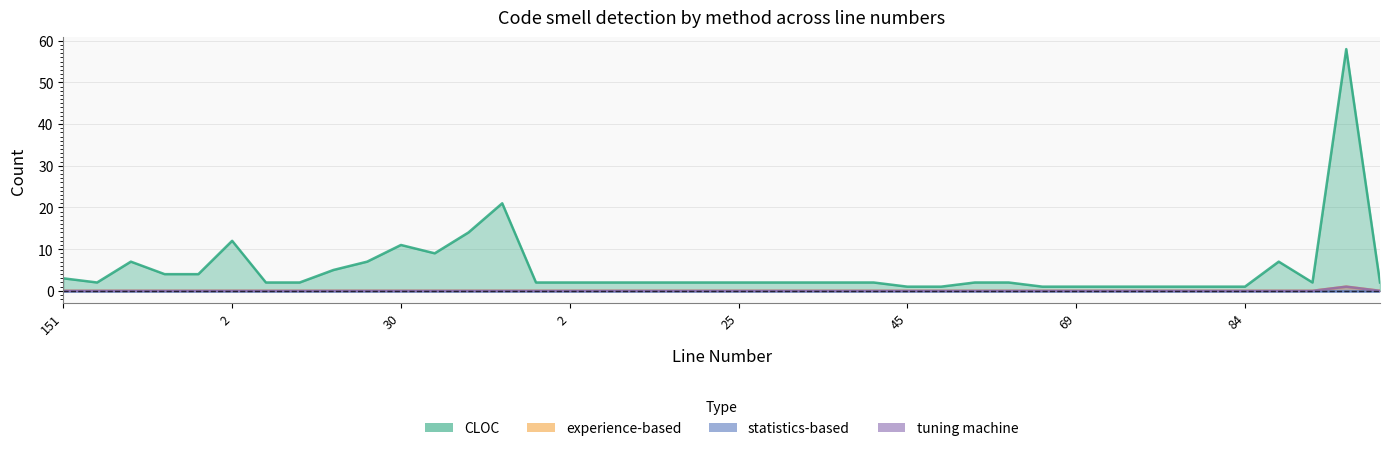

The experience-based series shows 0 at 33. True or false?

False